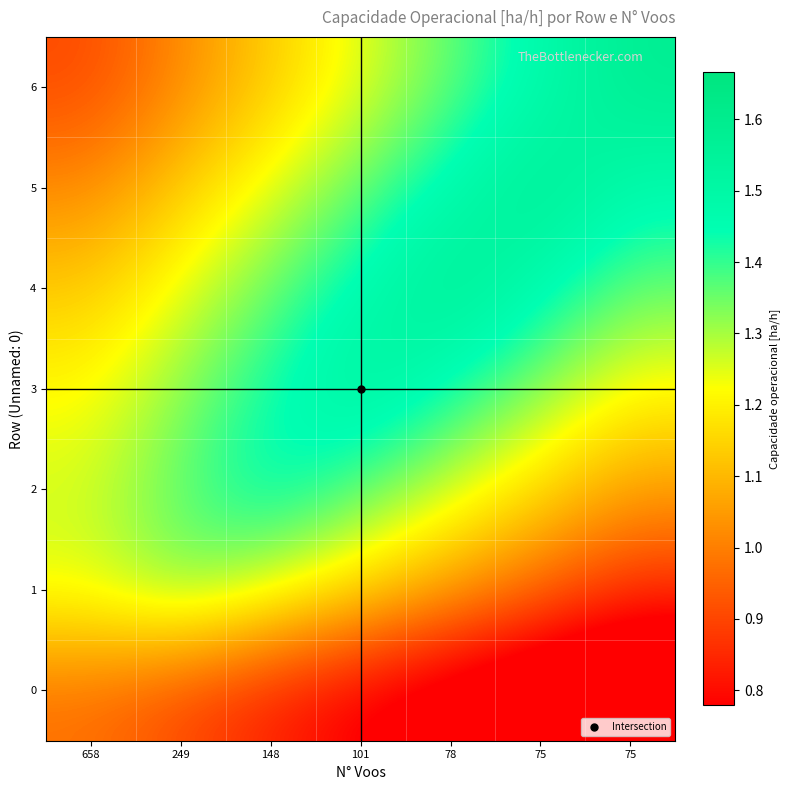

What is the difference between the highest and lowest values at 148?

0.6